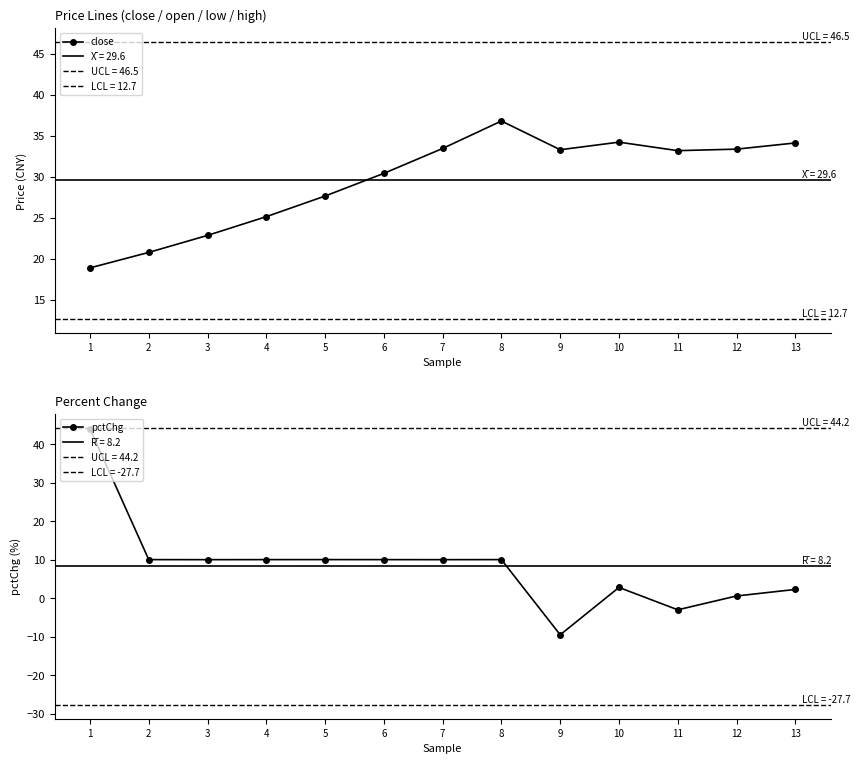

How many interior local valleys does the pctChg series have?

4